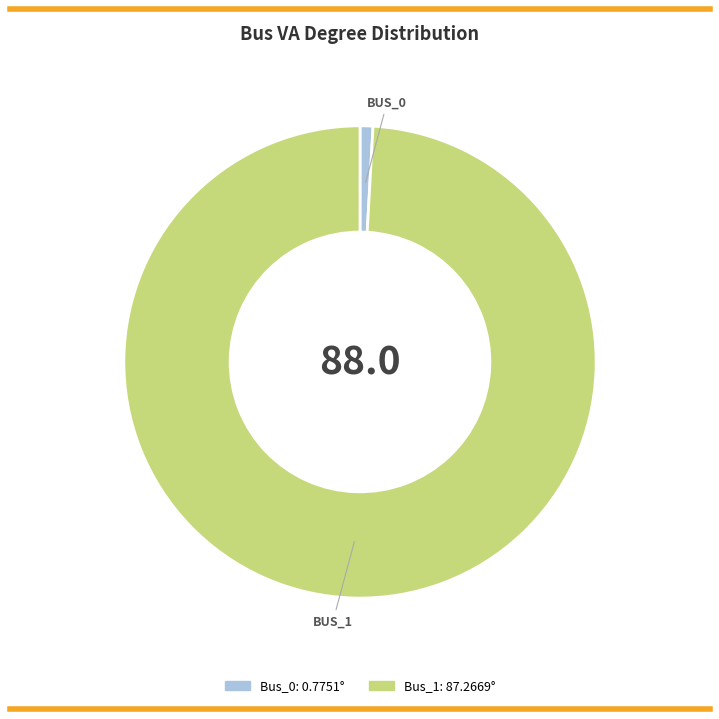

The Bus_0 slice represents 10% of the pie. True or false?

False